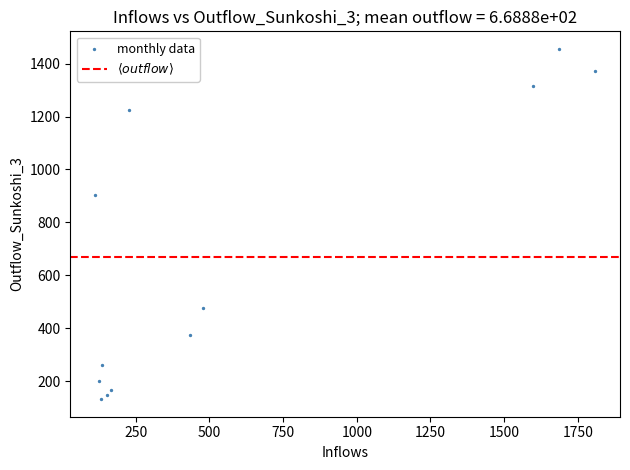

What is the range of X values (max minus min)?

1695.7